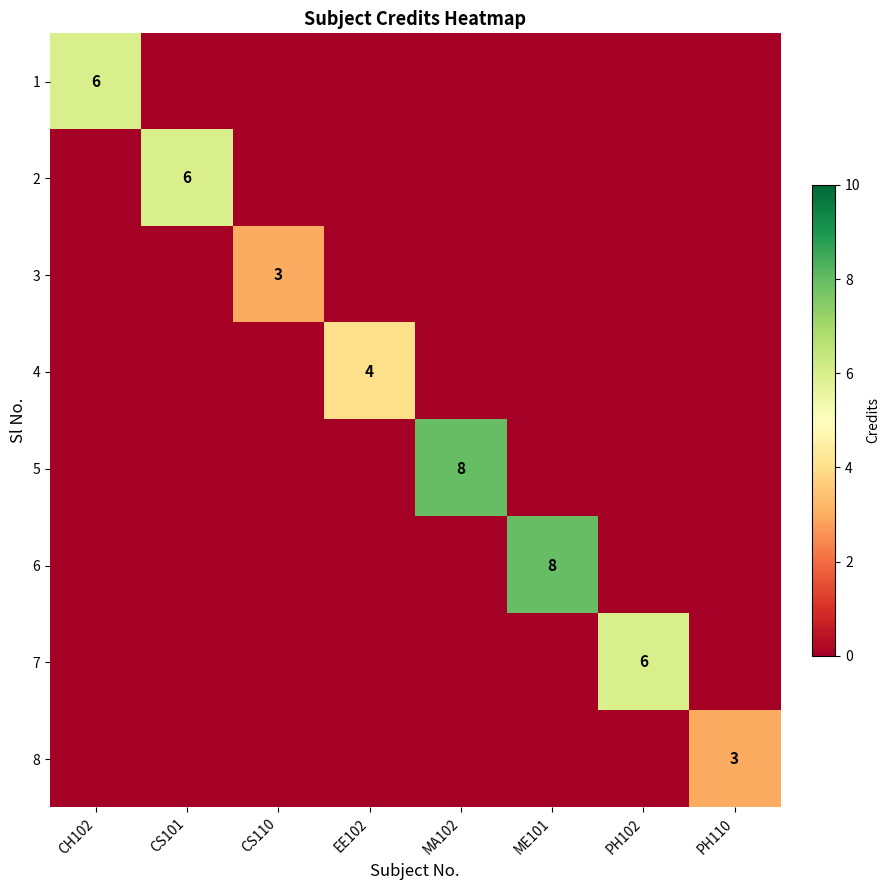

At which category is the sum across all series the highest?

MA102